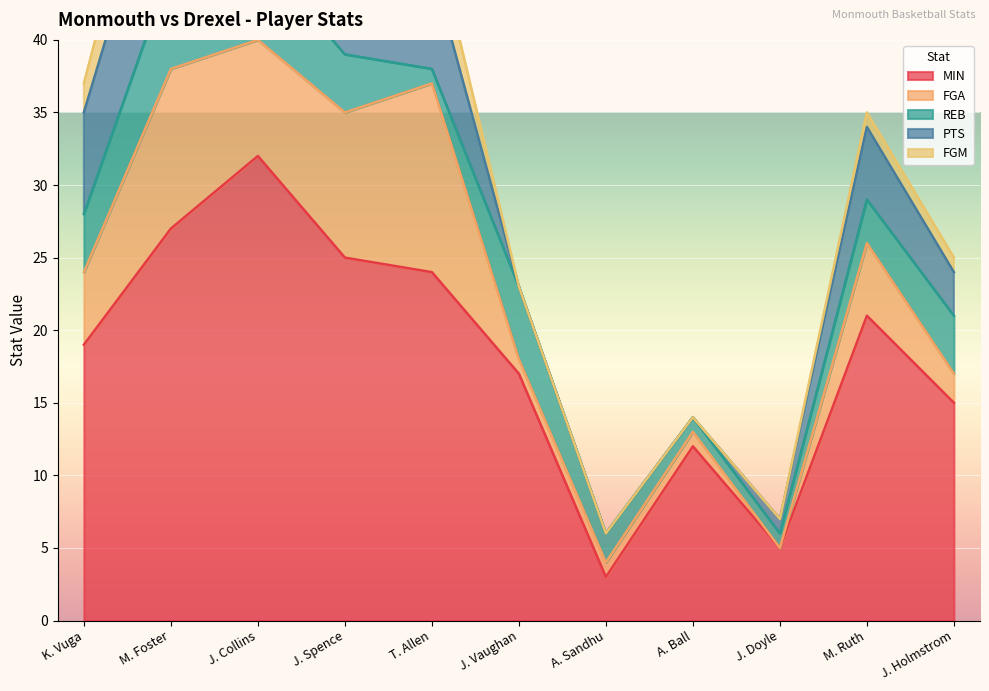

True or false: FGM and FGA intersect in this chart.

False